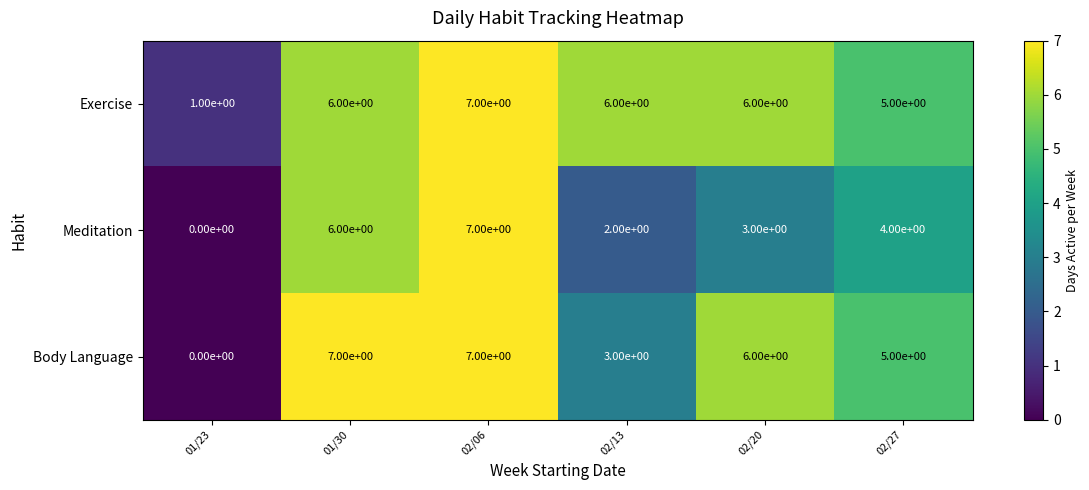

What is the highest value of the Meditation series?

7